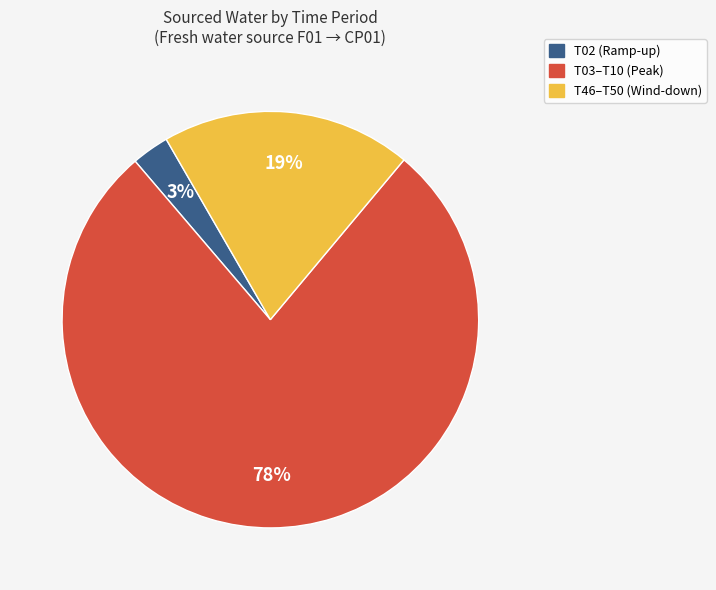

To the nearest percent, what is the difference between the largest and smallest slice percentages?

75%